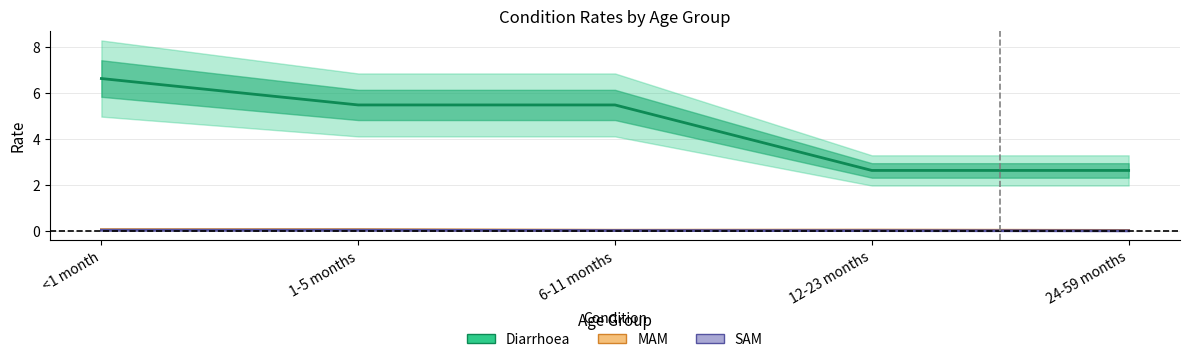

How many distinct data groups are displayed?

3